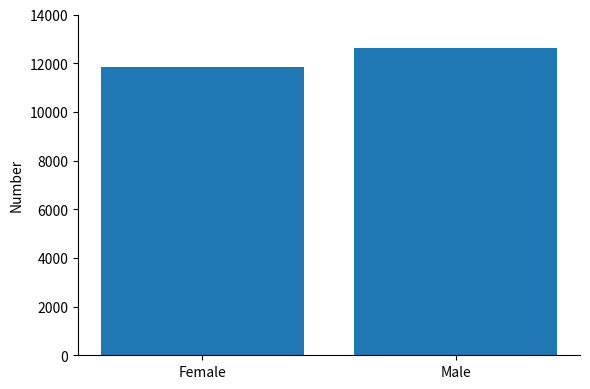

How many series are shown in this chart?

1